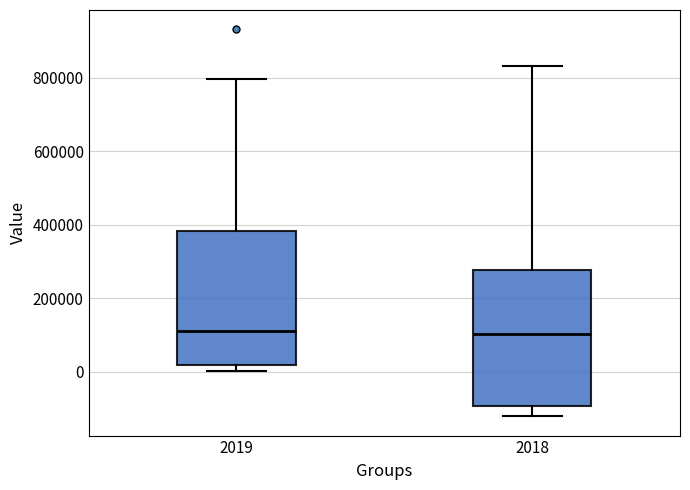

Where does the upper whisker of the box at x = 2019 end on the y-axis? The values are not printed on the chart, so give them approximately, as read against the axis.

800000